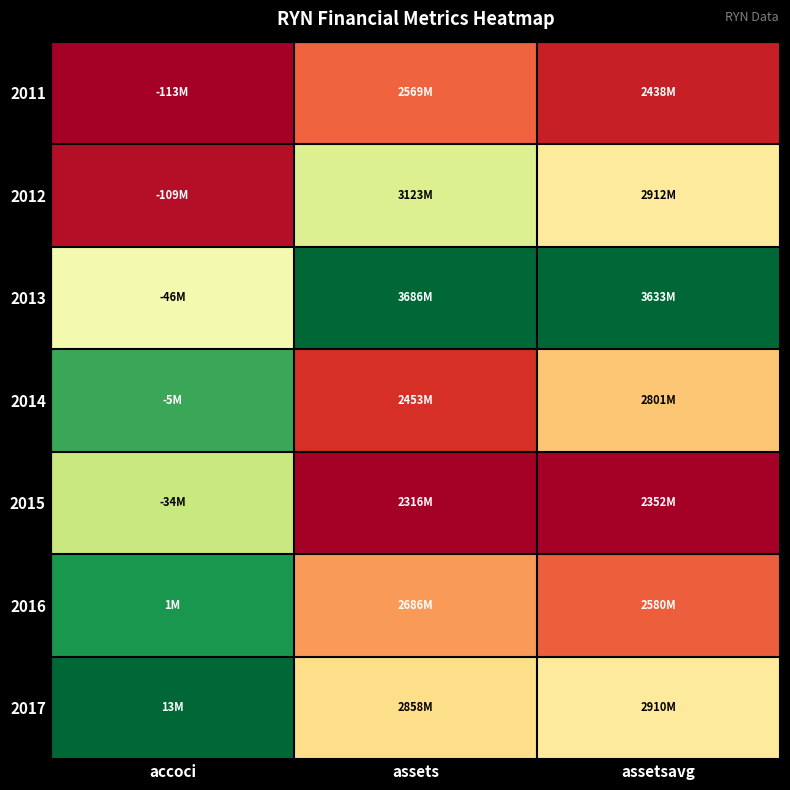

Reading right to left, extract all data points from this chart.

2011: assetsavg=0.1	assets=0.2	accoci=0.0
2012: assetsavg=0.4	assets=0.6	accoci=0.0
2013: assetsavg=1.0	assets=1.0	accoci=0.5
2014: assetsavg=0.4	assets=0.1	accoci=0.9
2015: assetsavg=0.0	assets=0.0	accoci=0.6
2016: assetsavg=0.2	assets=0.3	accoci=0.9
2017: assetsavg=0.4	assets=0.4	accoci=1.0